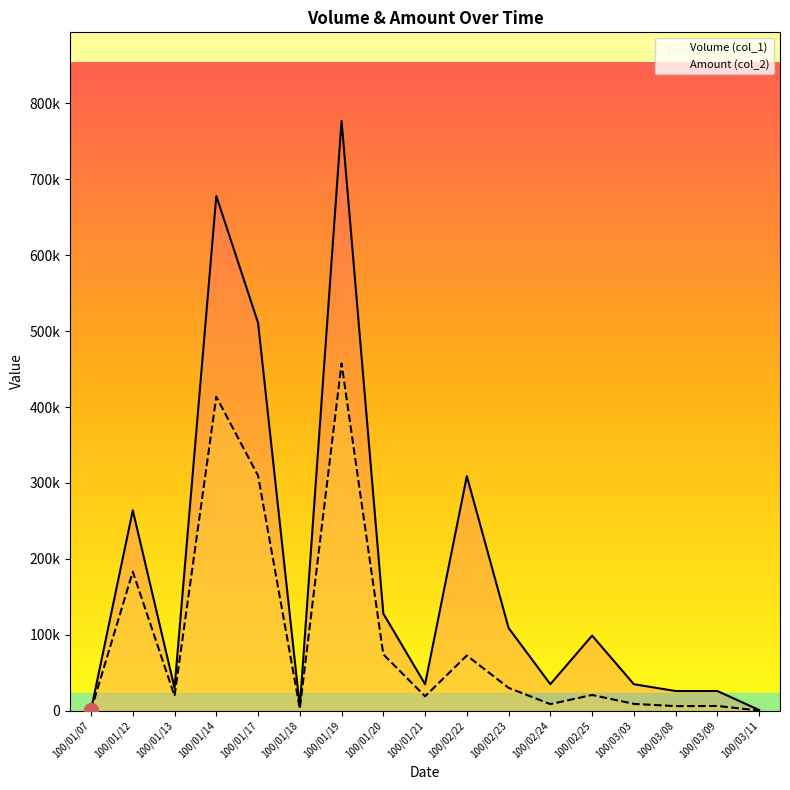

What is the approximate value of Volume (col_1) at 100/03/03, to the nearest 10?

35000